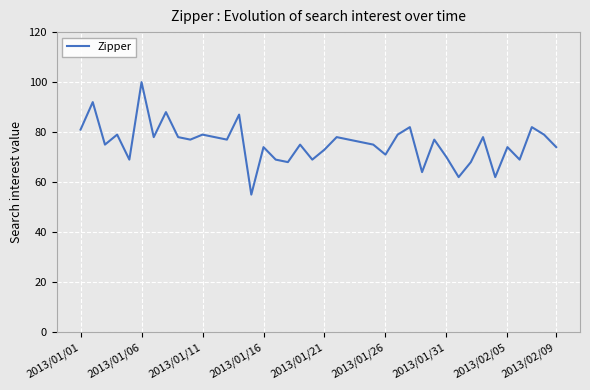

How many lines are shown in the chart?

1